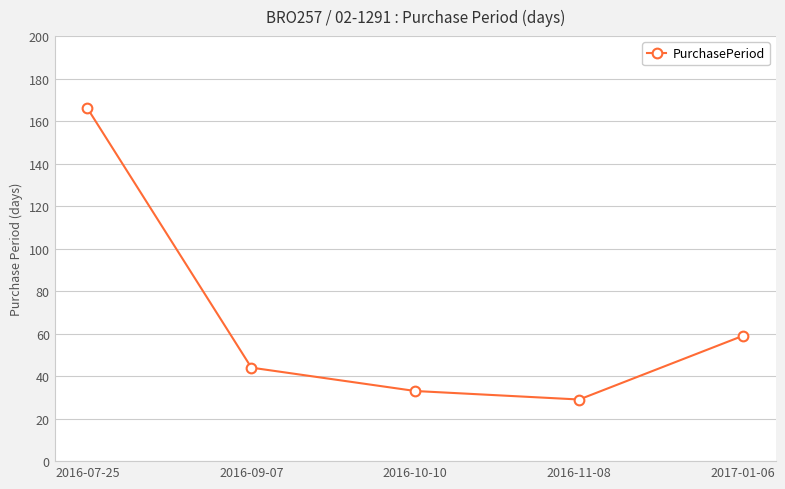

How many data points does each series have?

5